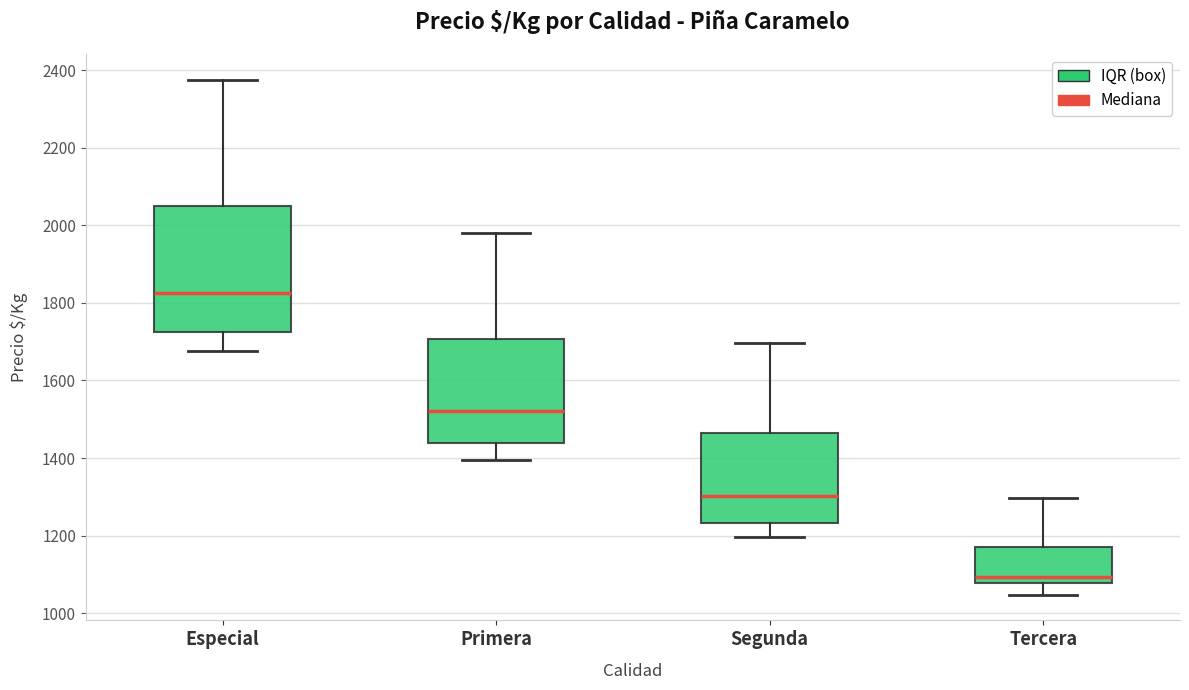

Where is the upper edge of the box for Primera on the y-axis? The values are not printed on the chart, so give them approximately, as read against the axis.

1700